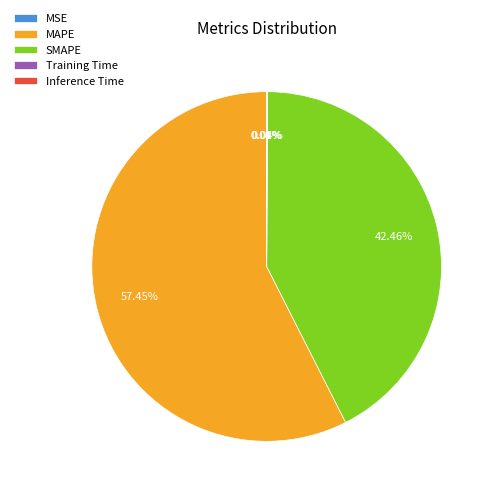

What is the largest slice in the pie chart?

MAPE